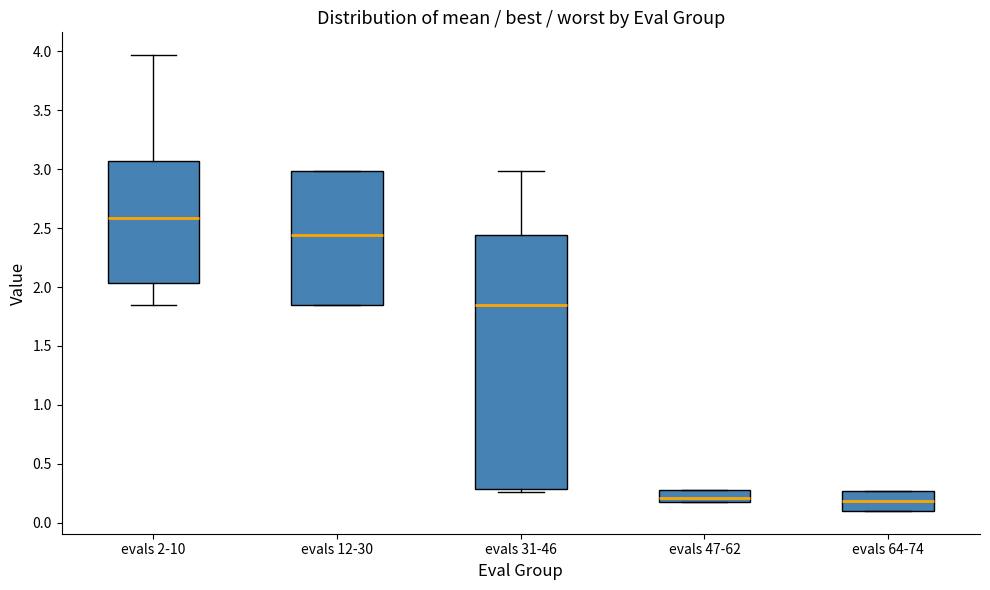

Which box's median line is the highest?

evals 2-10